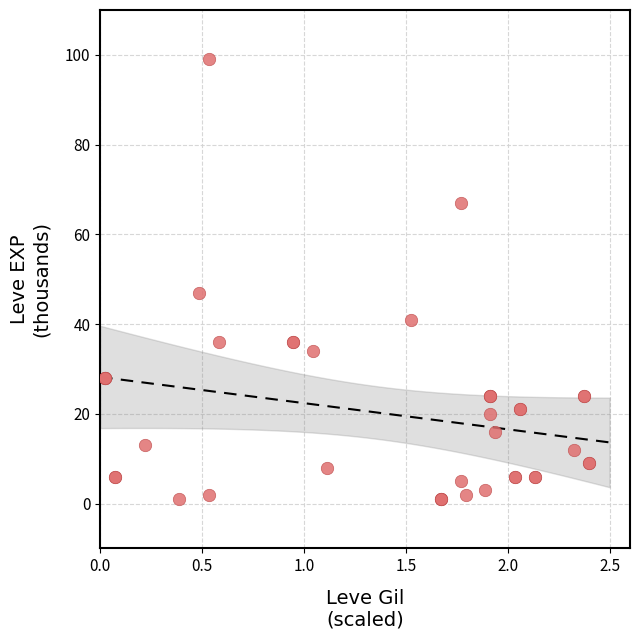

What Y value in the scatter plot is closest to 50?

47